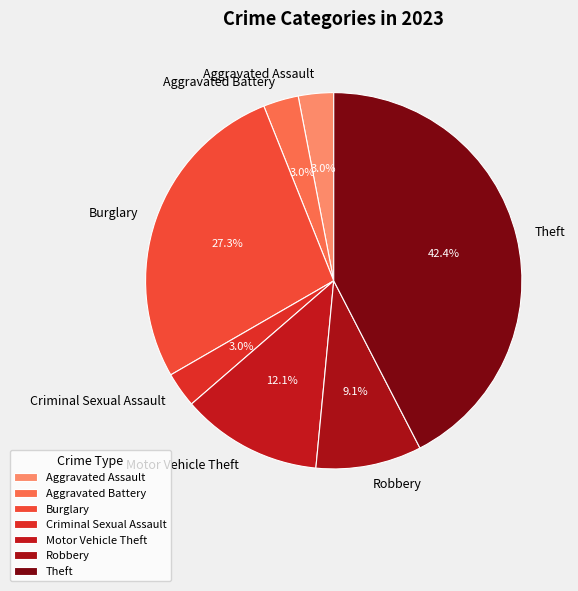

To the nearest percent, what is the difference between the Theft and Aggravated Assault slice percentages?

39%